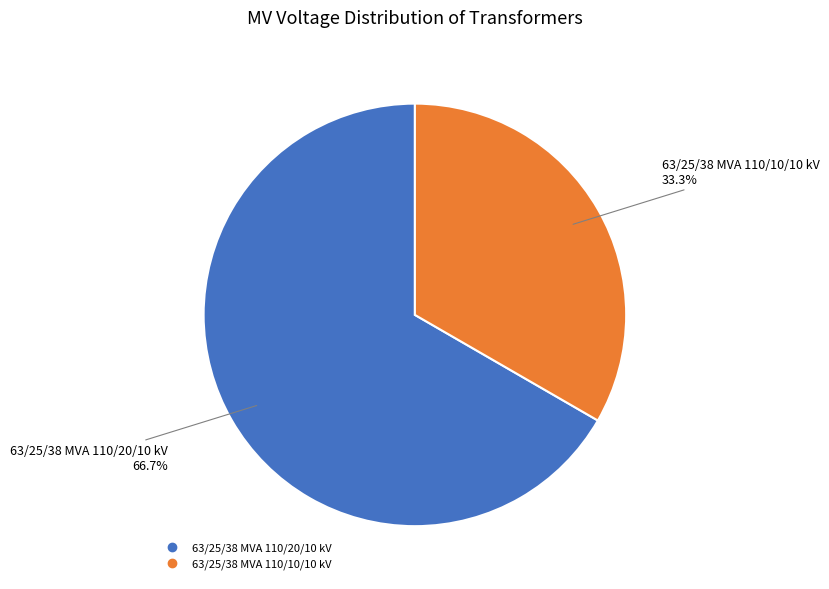

To the nearest percent, what is the combined percentage of 63/25/38 MVA 110/10/10 kV and 63/25/38 MVA 110/20/10 kV?

100%